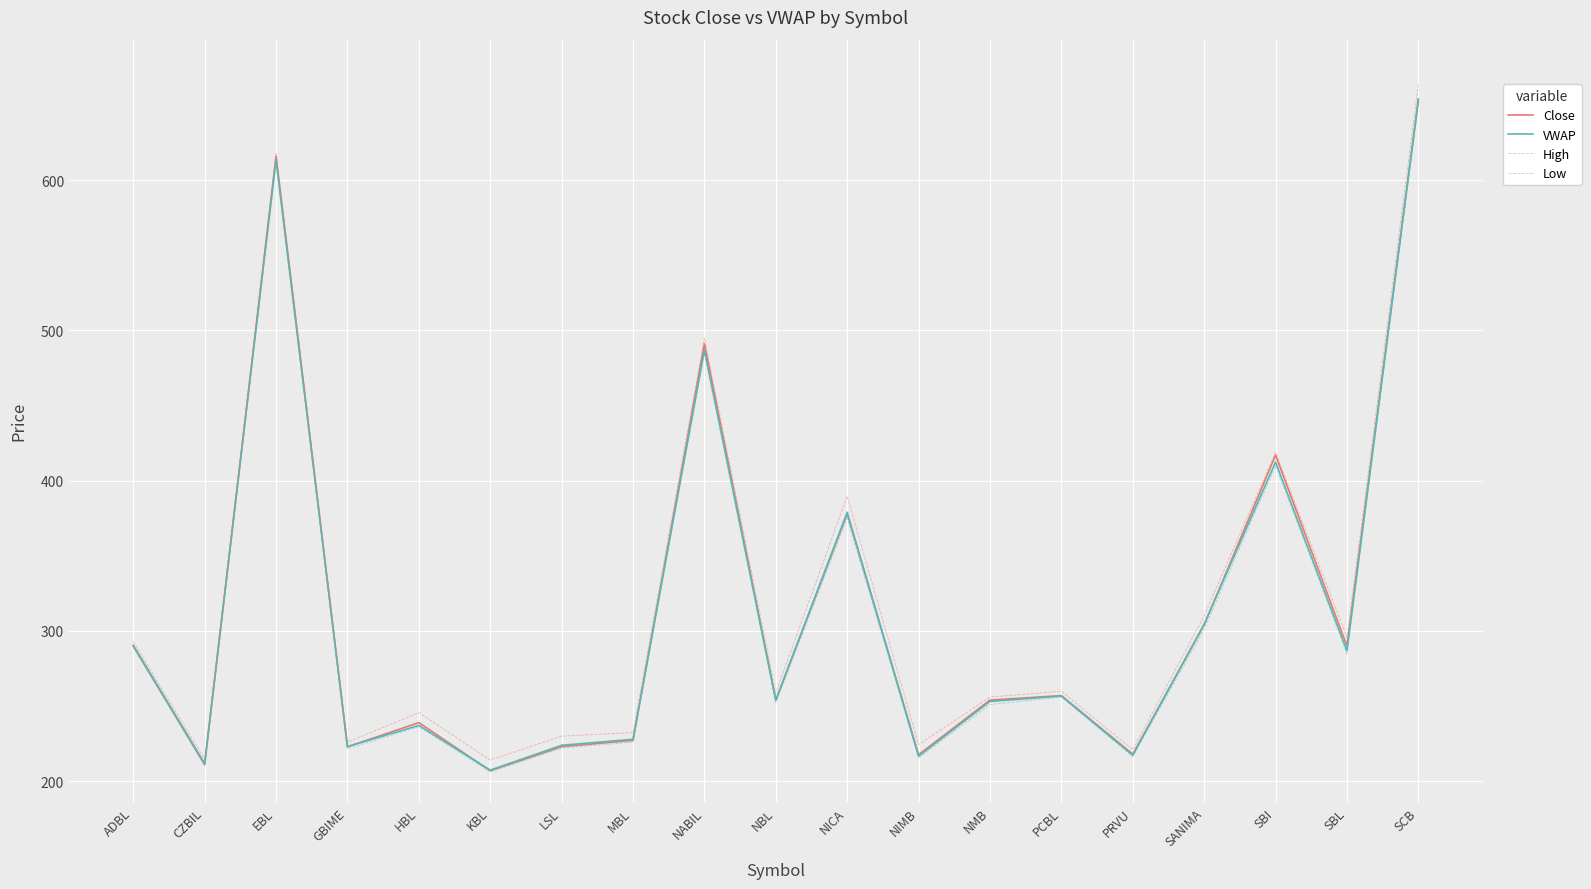

True or false: Close has a value of 417.0 at SBI.

True